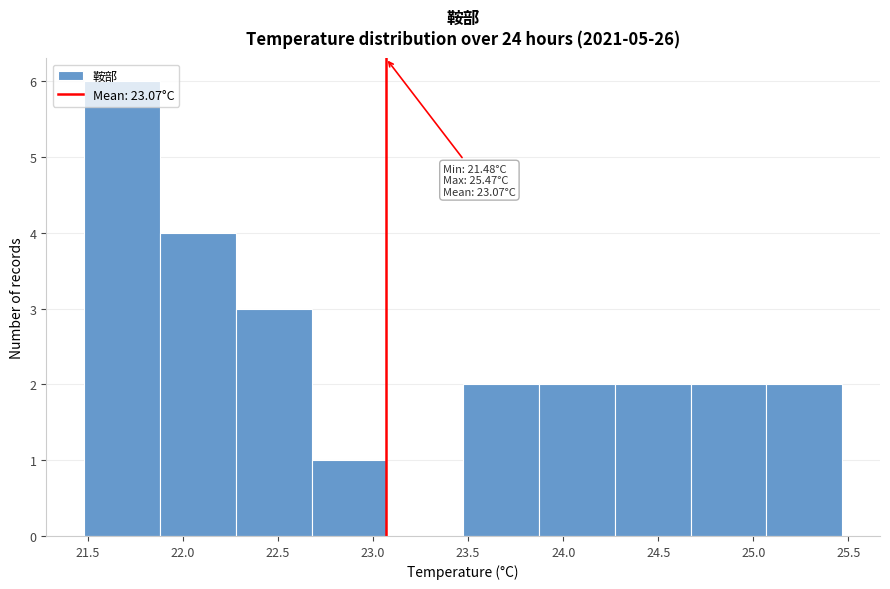

Which range on the x-axis has the tallest bar?

21.50 to 21.90